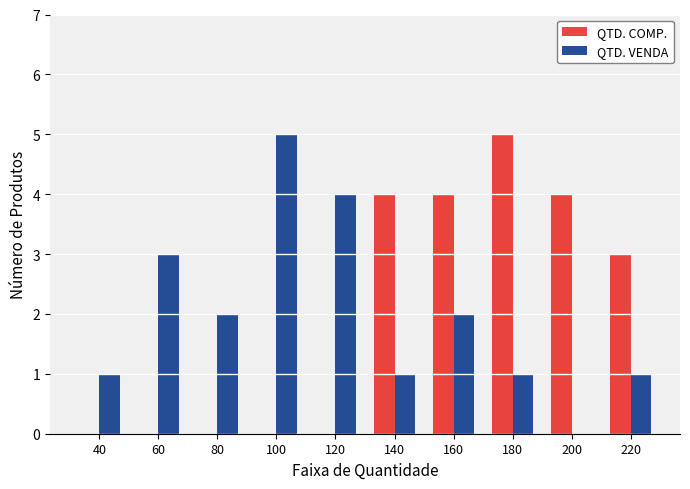

What are all the series names shown in the legend?

QTD. COMP., QTD. VENDA